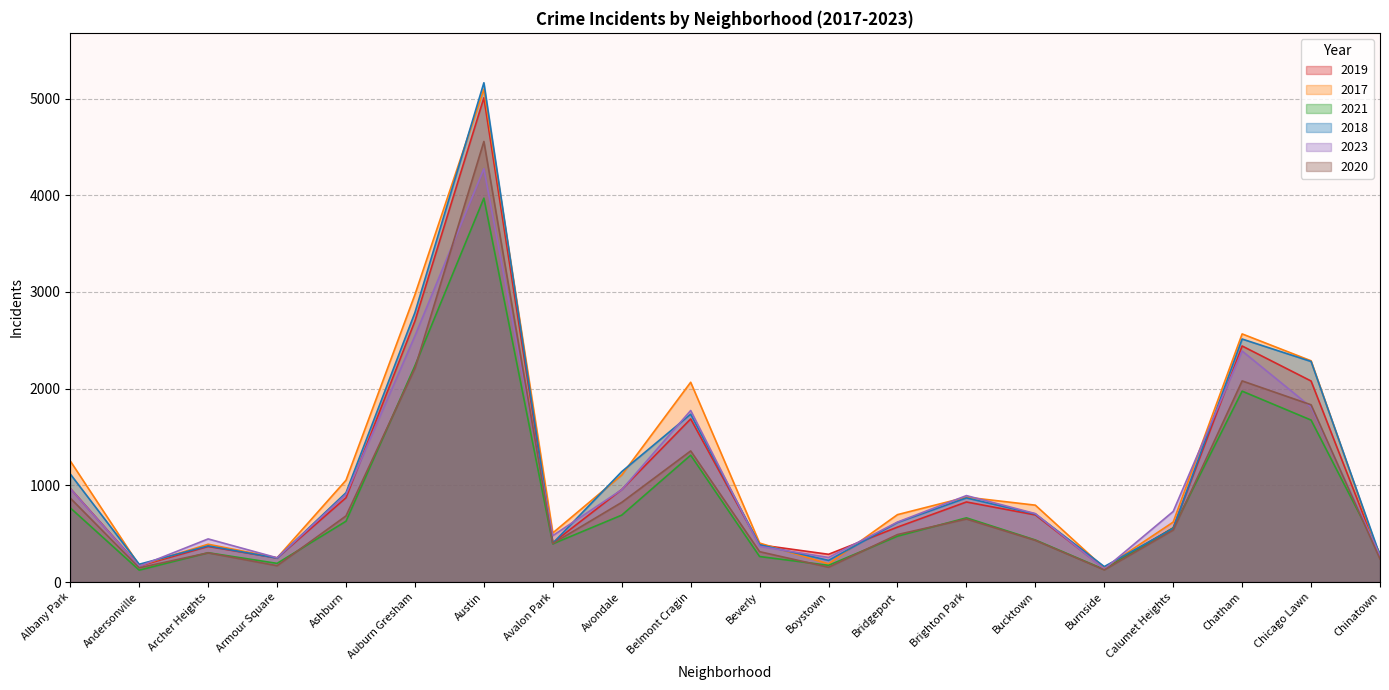

True or false: 2020 has more than 2 points higher than both neighbors.

True